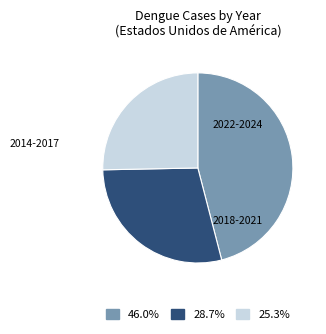

Does any single category account for the majority?

No